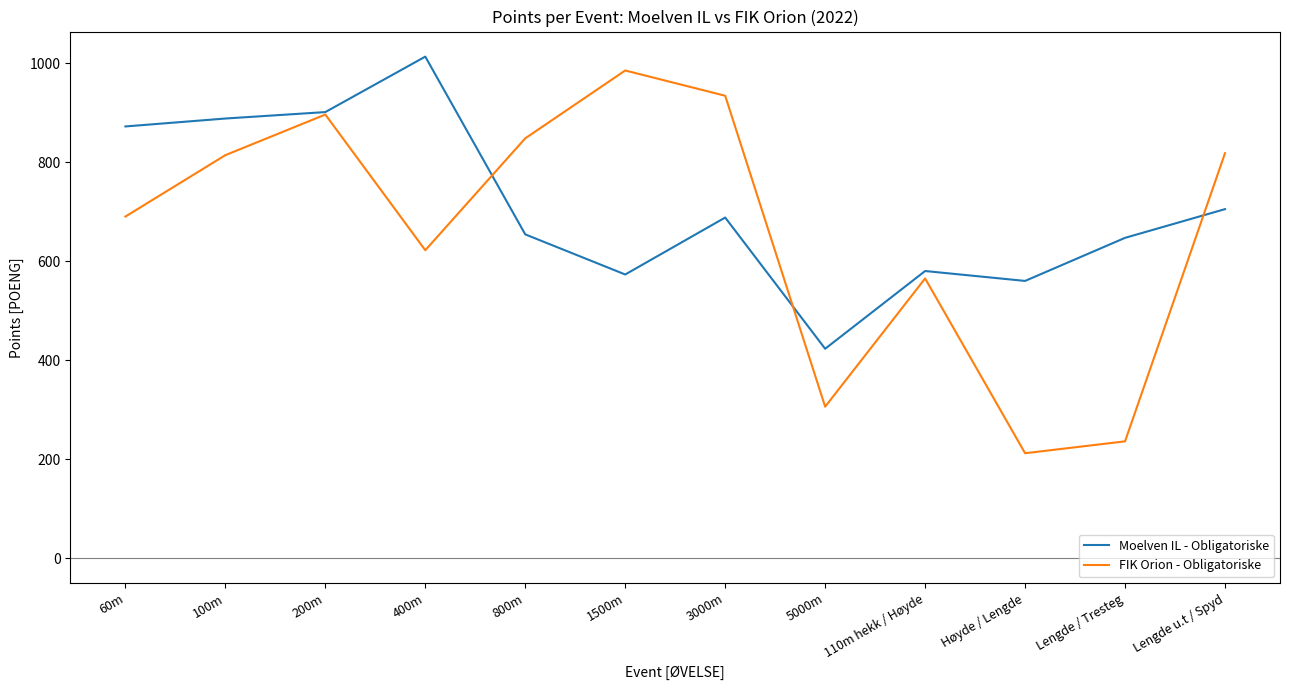

Read the Moelven IL - Obligatoriske value at 110m hekk / Høyde, to the nearest 10.

580